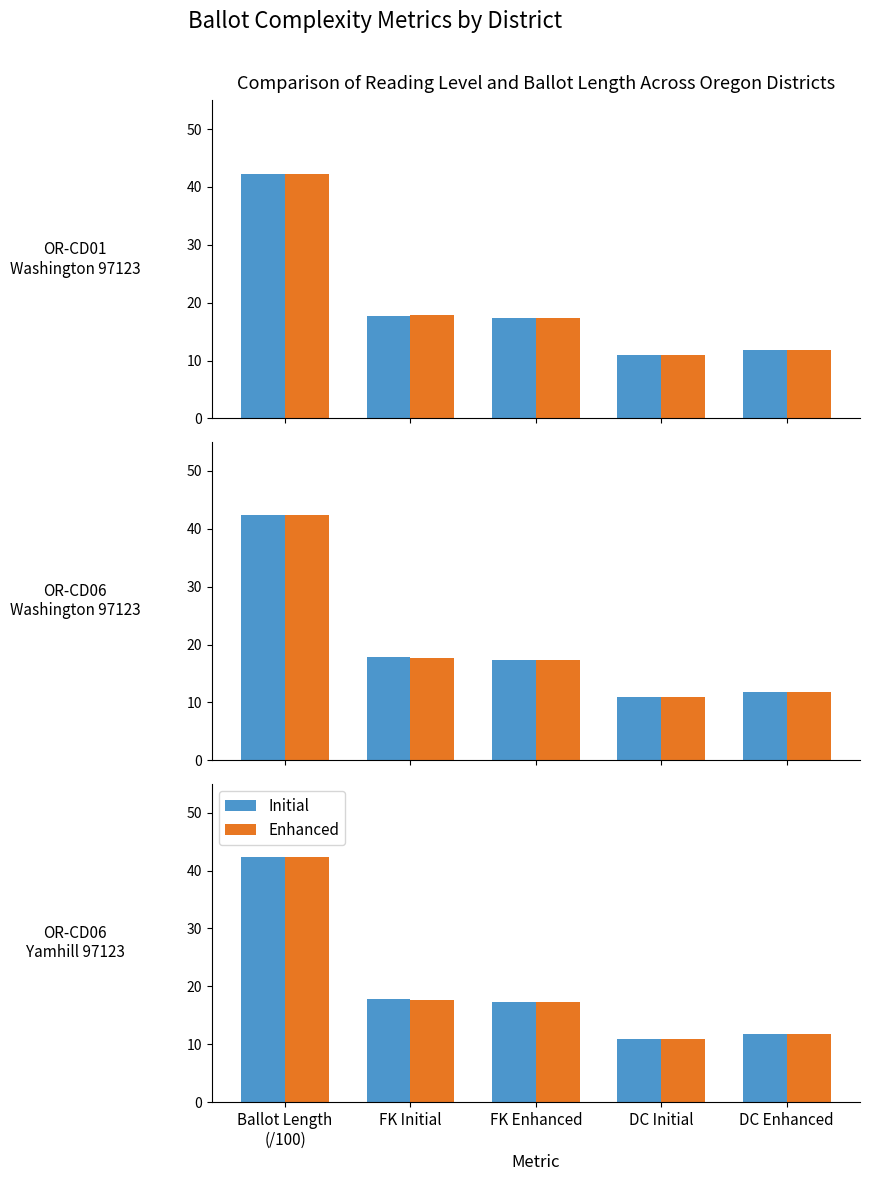

How many data points does each series have?

5